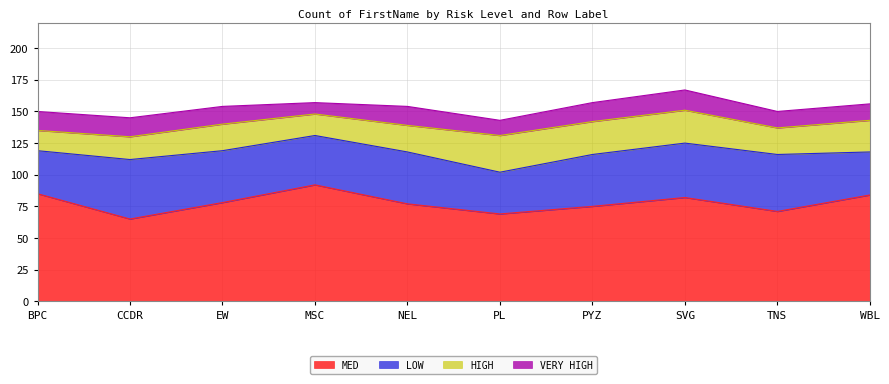

How many categories are shown in the chart?

10